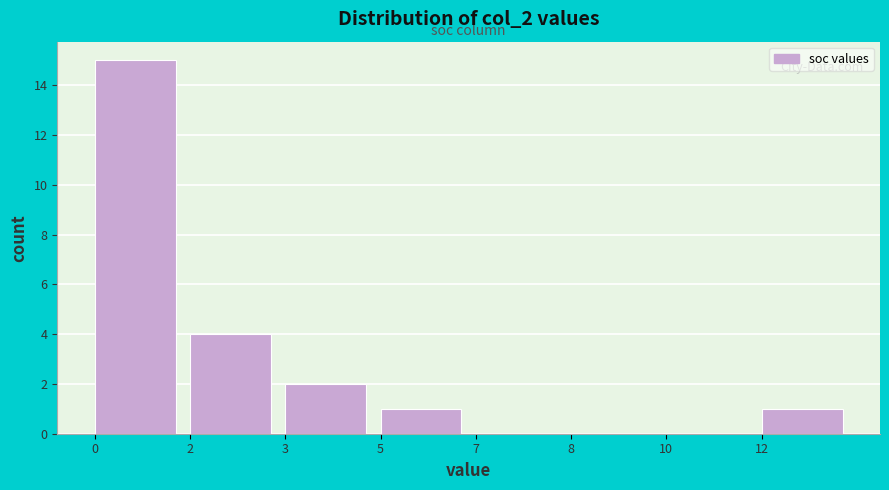

Reading left to right, list all the values displayed in this chart.

0=15	2=4	3=2	5=1	7=0	8=0	10=0	12=1